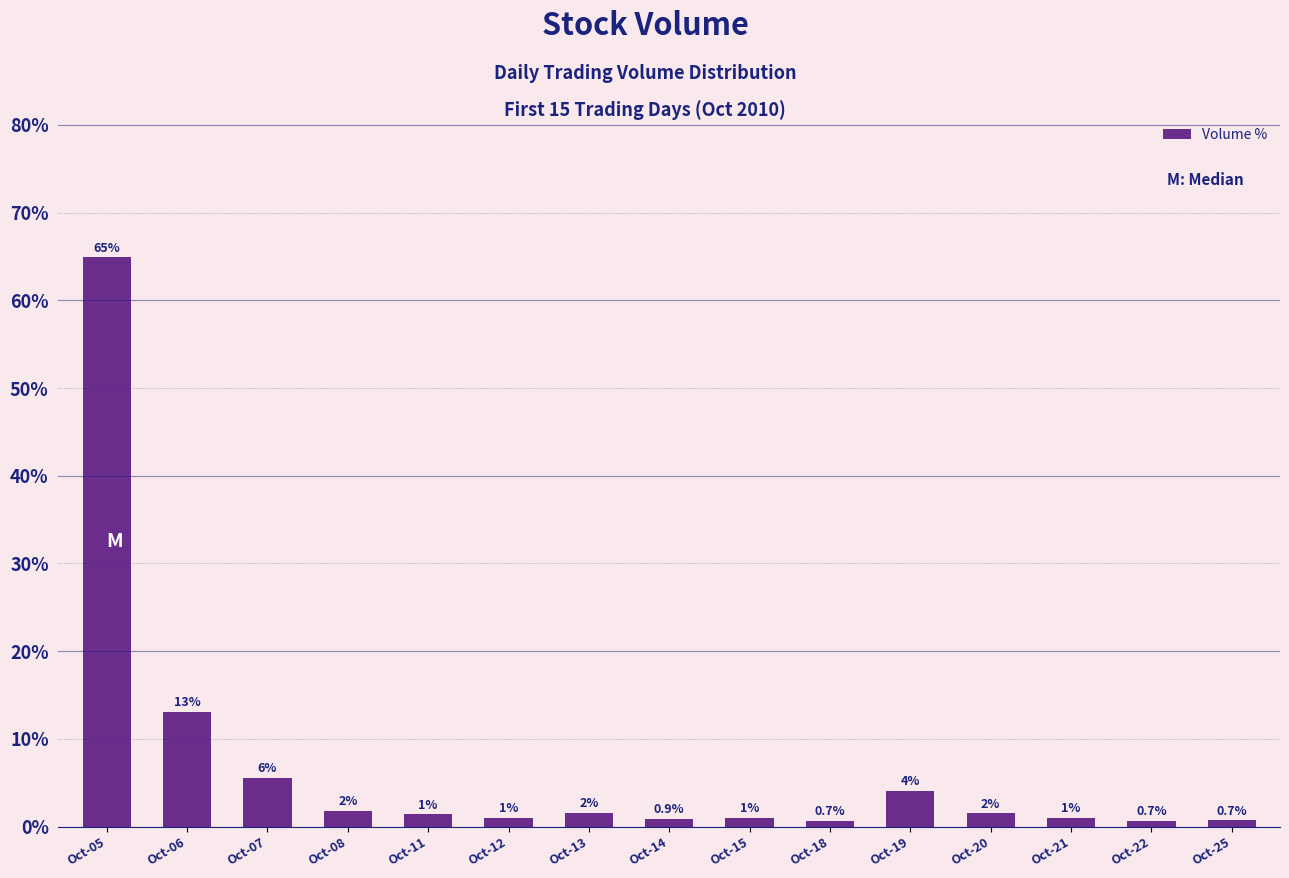

What is the minimum value shown in the chart?

0.7